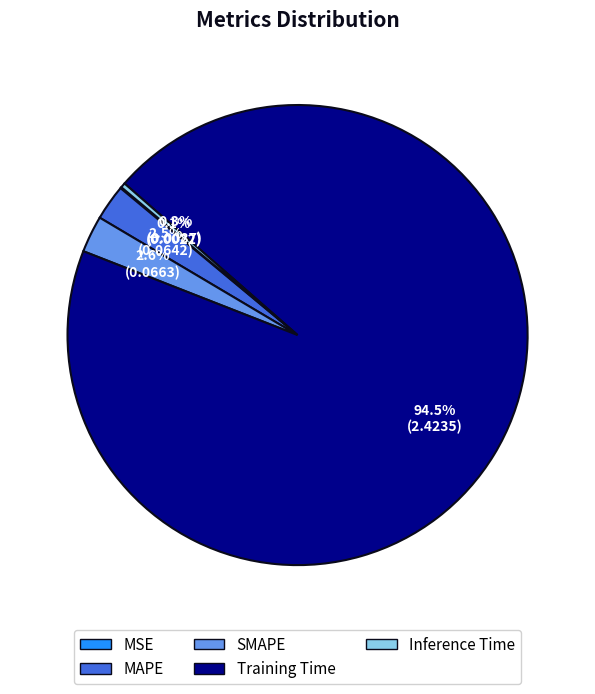

What is the majority slice?

Training Time